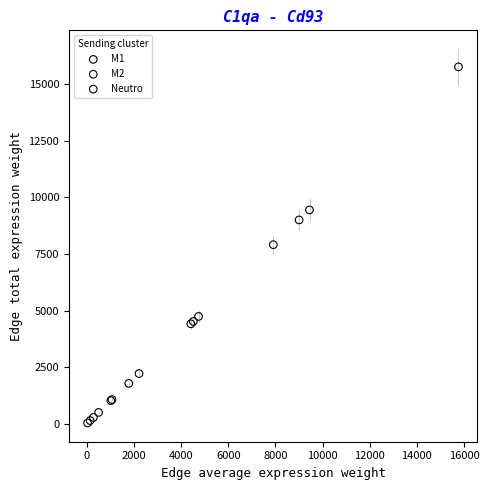

Which series contains the highest Y value?

M2